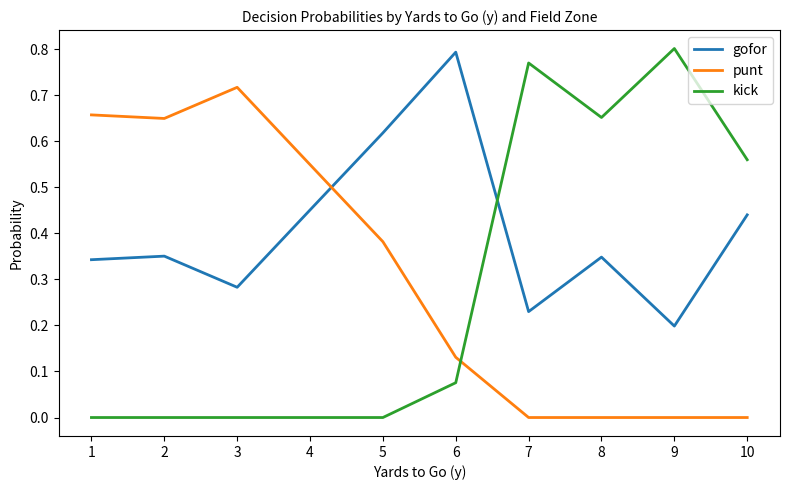

Is the value of punt at 7 greater than the value of gofor at 3?

No